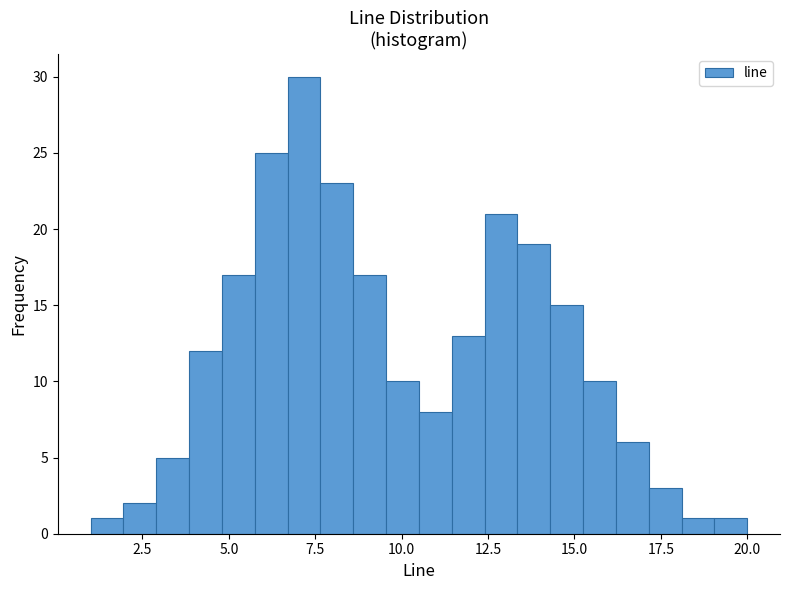

Read against the x-axis, roughly where is the centre of the tallest bar?

7.0